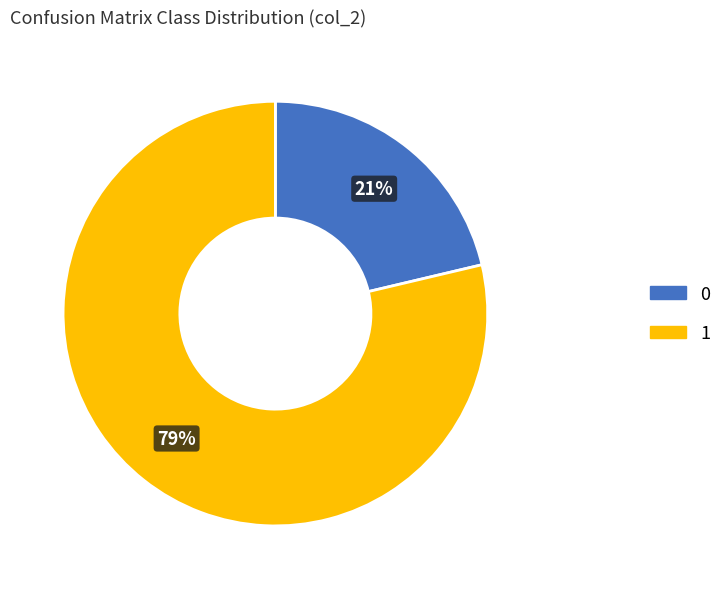

Do 0 and 1 together represent more than half of the pie?

Yes